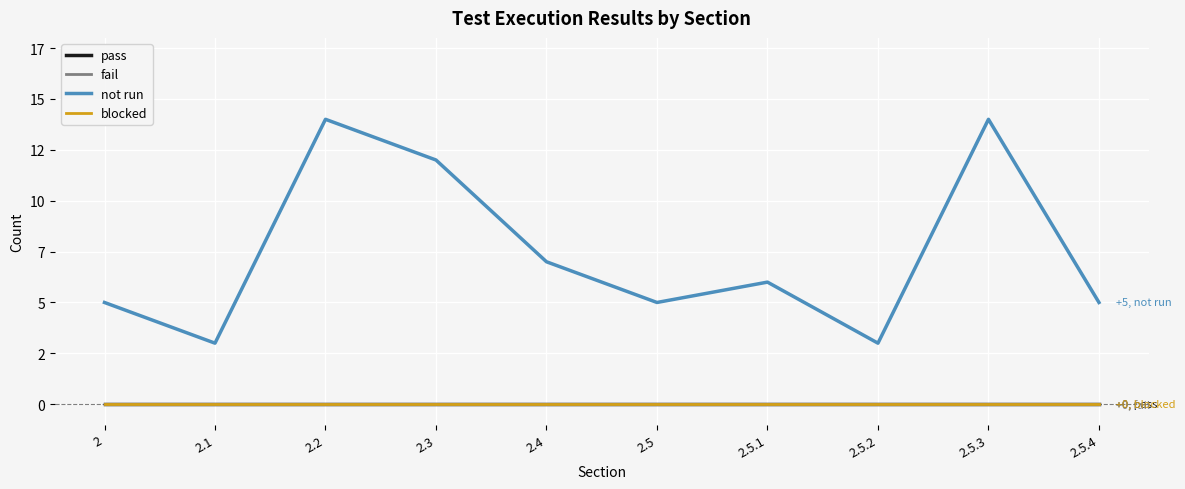

True or false: blocked has more than 2 points higher than both neighbors.

False